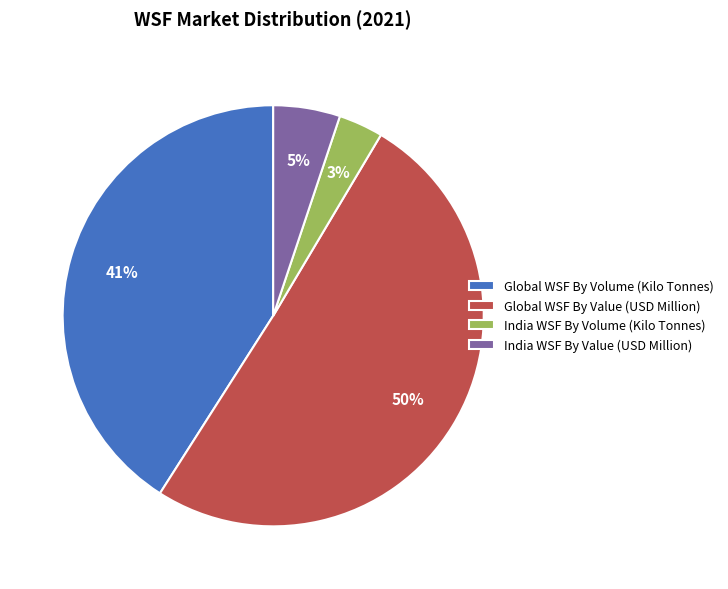

Rank the categories by value from lowest to highest.

India WSF By Volume (Kilo Tonnes), India WSF By Value (USD Million), Global WSF By Volume (Kilo Tonnes), Global WSF By Value (USD Million)